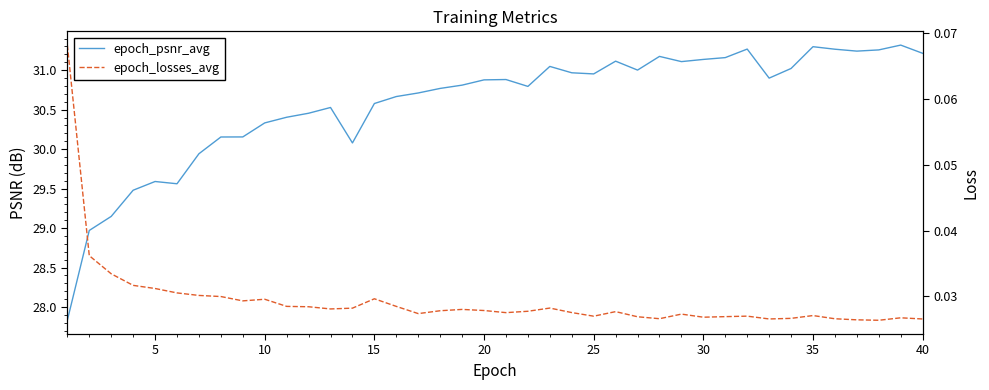

The epoch_losses_avg series shows 0.0 at 25. True or false?

False